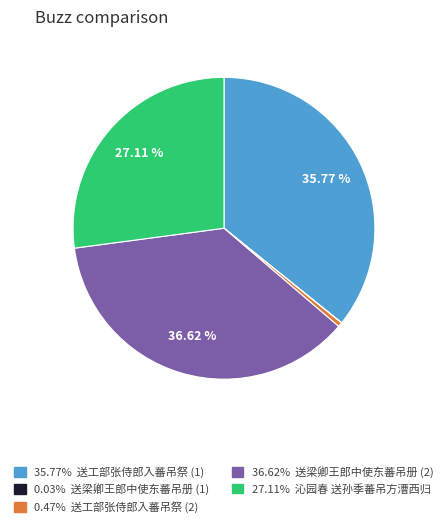

Is there any slice that represents more than half of the pie?

No